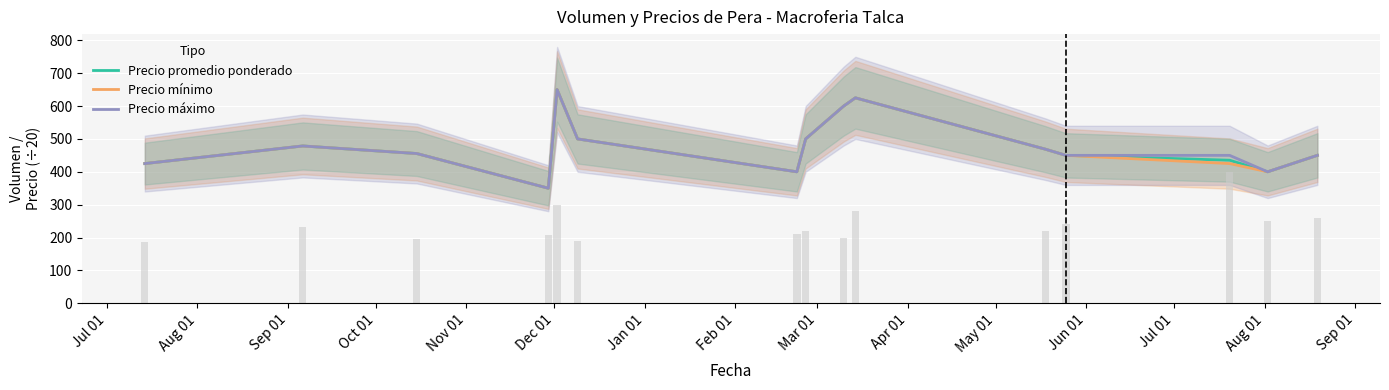

Read the Precio promedio ponderado value at Sep 01.

455.6